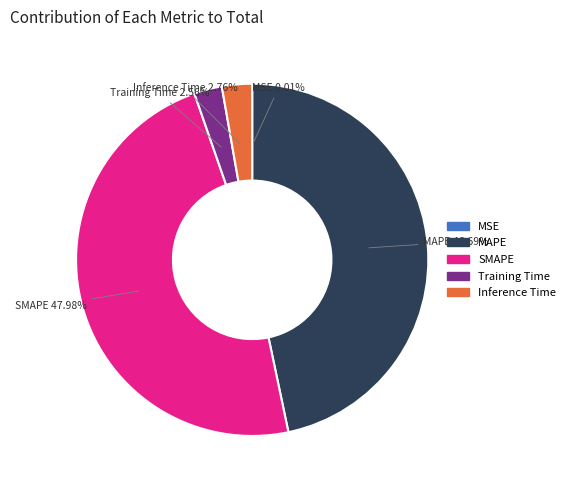

Which category has the biggest portion of the pie?

SMAPE